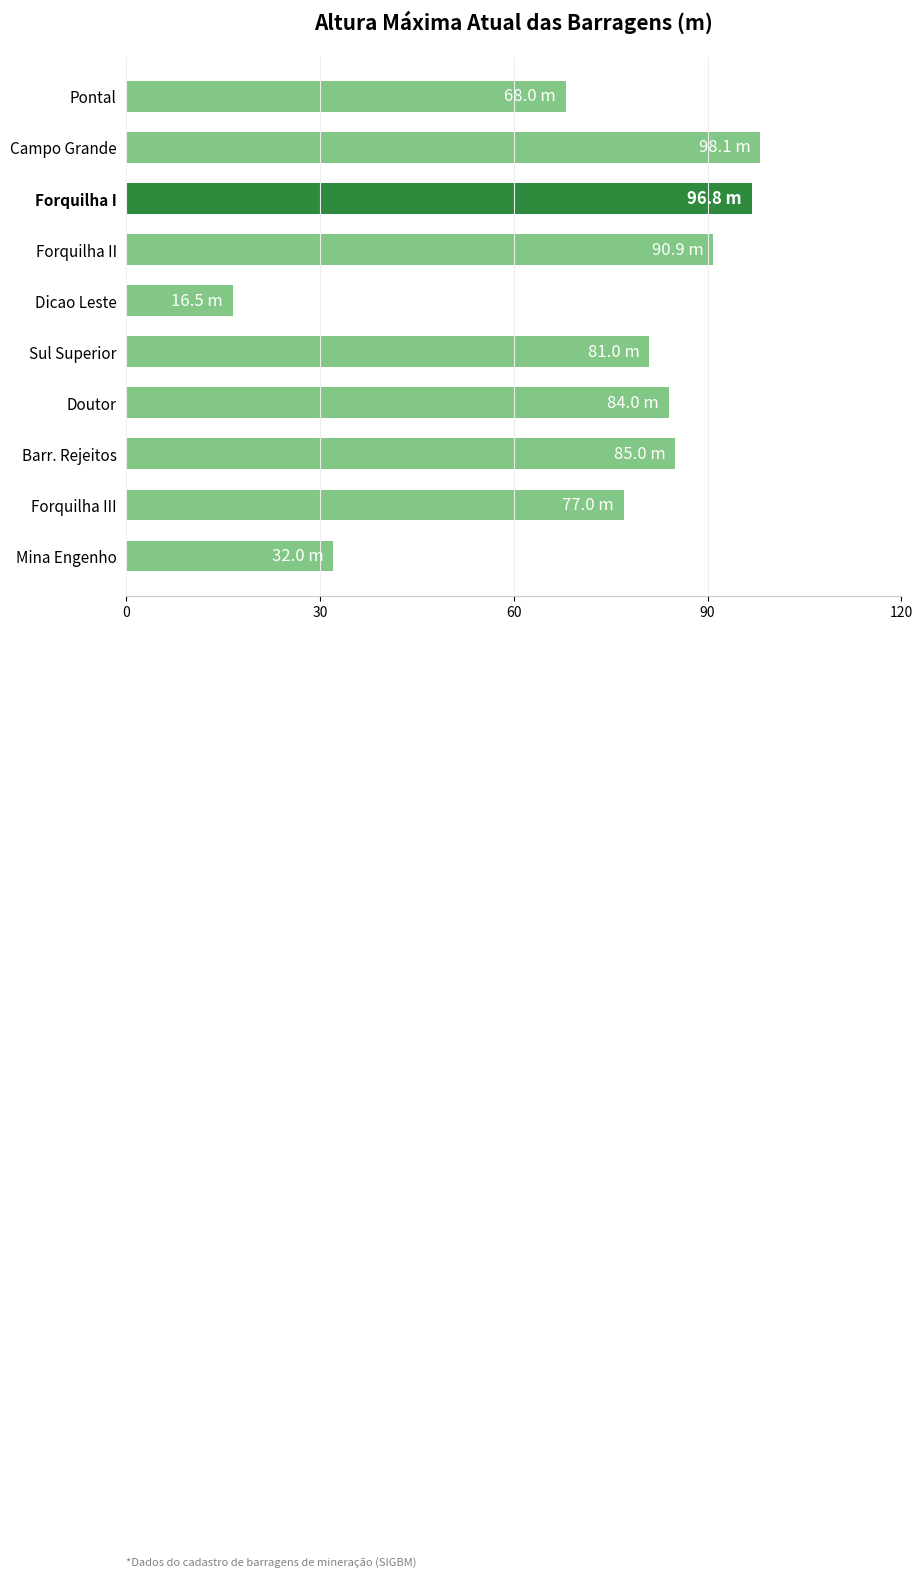

Reading bottom to top, extract all data points from this chart.

32.0	77.0	85.0	84.0	81.0	16.5	90.9	96.8	98.1	68.0